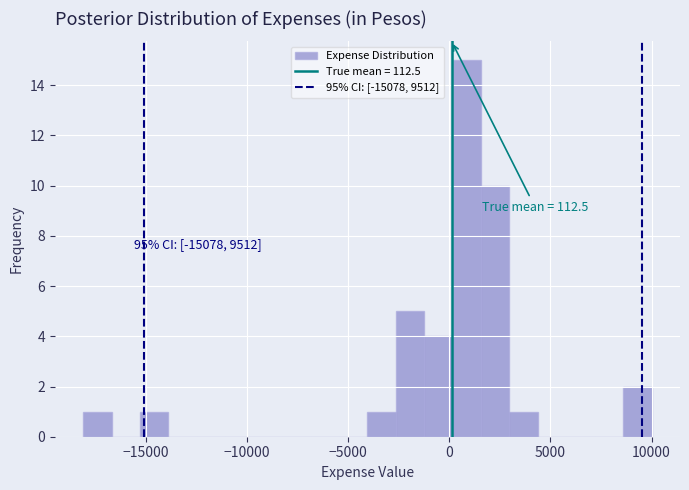

Read against the x-axis, roughly where is the centre of the tallest bar?

1000